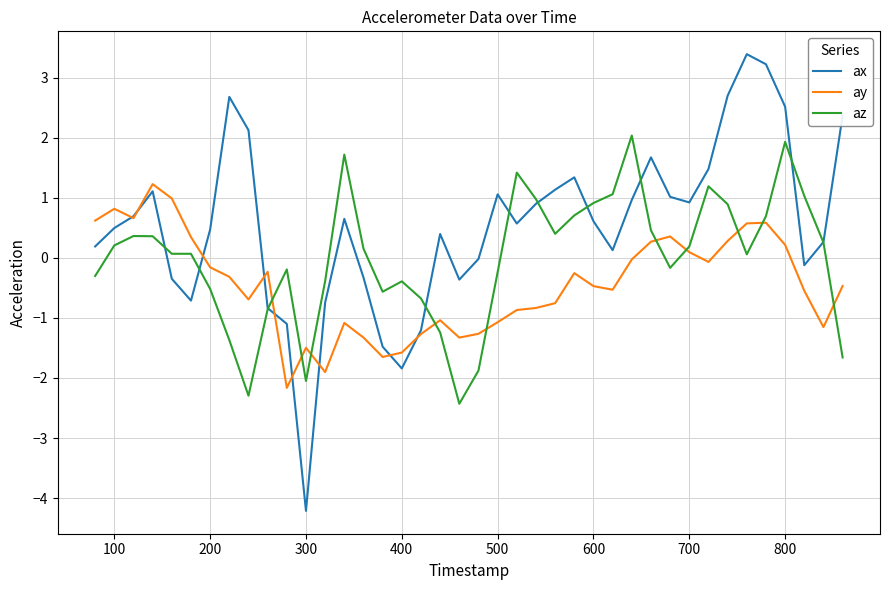

Which series has the largest total across all categories?

ax